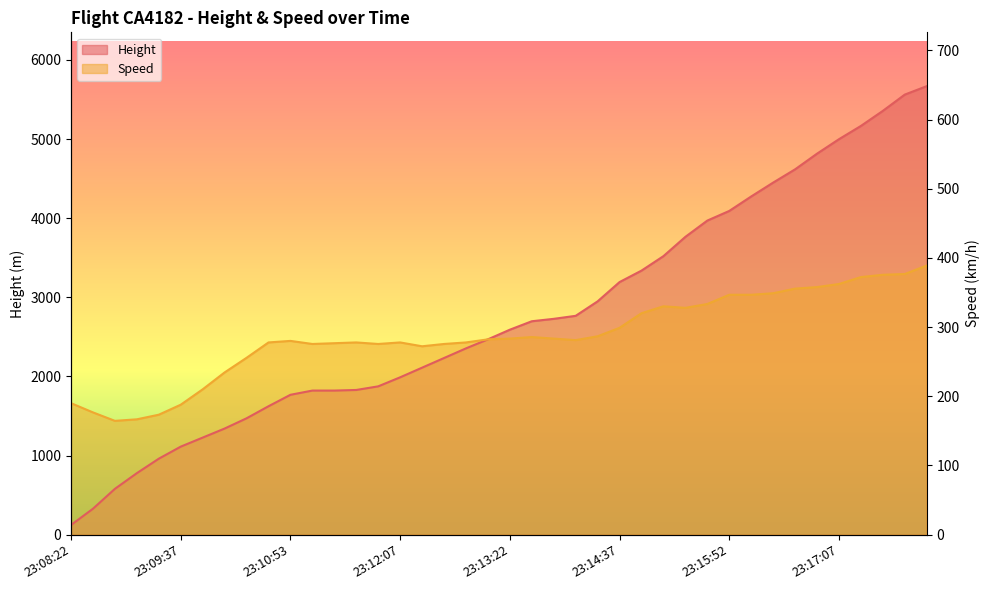

Does the chart display data point markers on the line(s)?

No